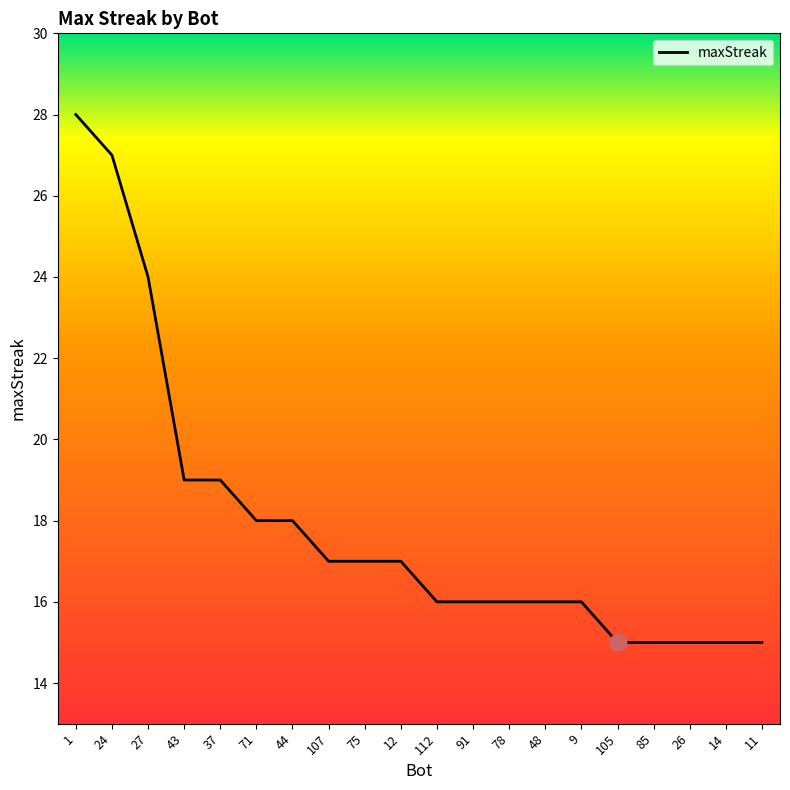

What position from the left is 14?

19